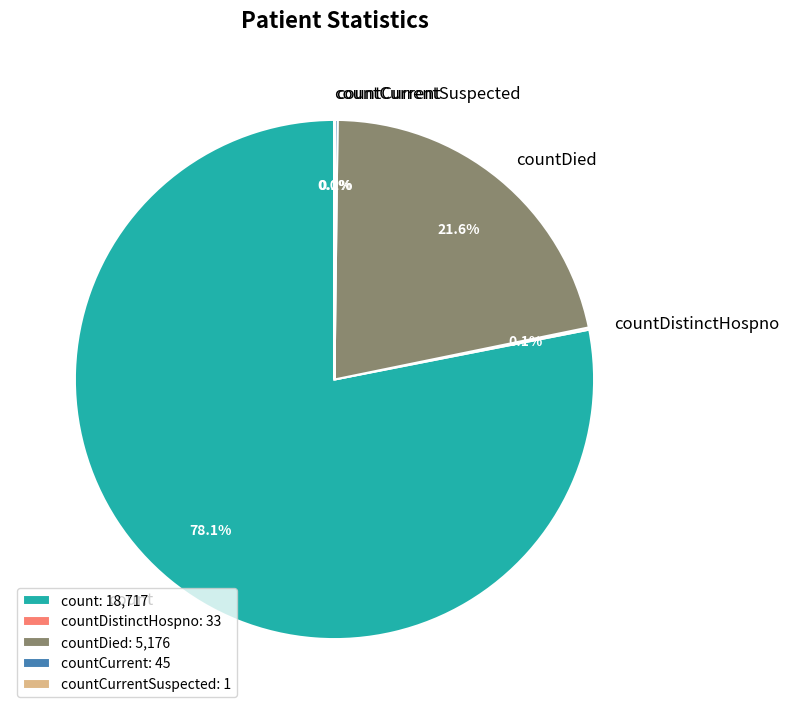

Is there a majority slice in this chart?

Yes